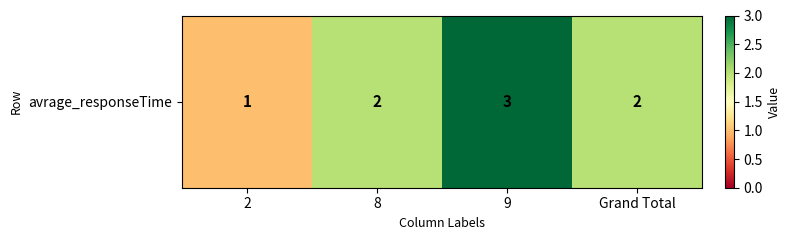

Between 9 and 8, which is larger?

9